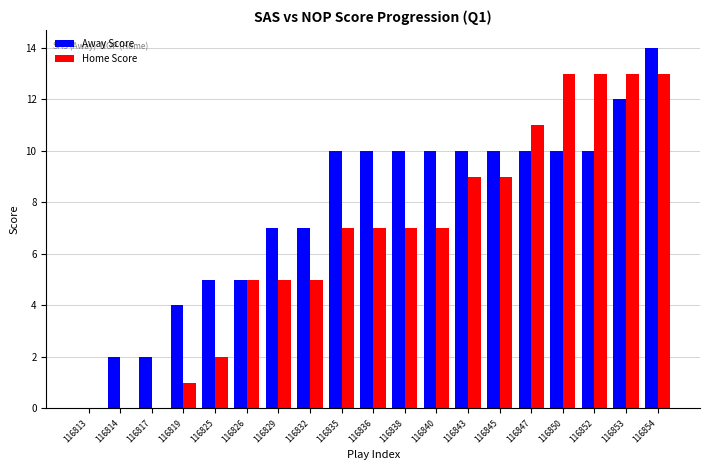

Which label corresponds to the largest value in the chart?

116854